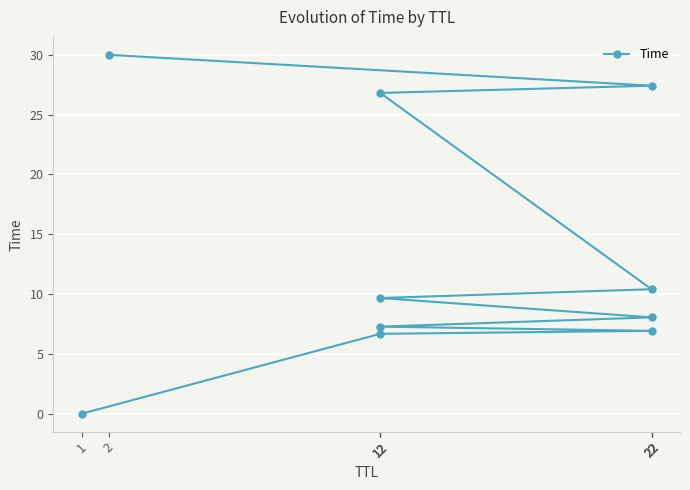

The chart shows a value of 30.0 at 2. True or false?

True